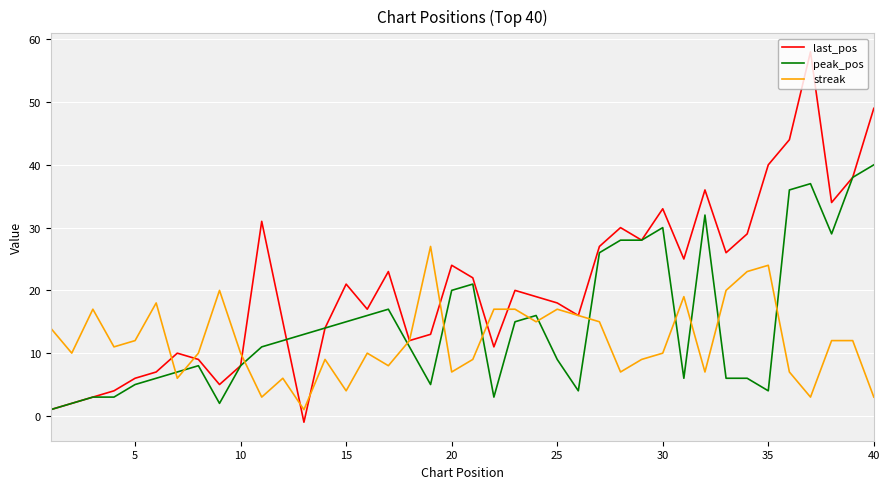

Which series has the largest total across all categories?

last_pos